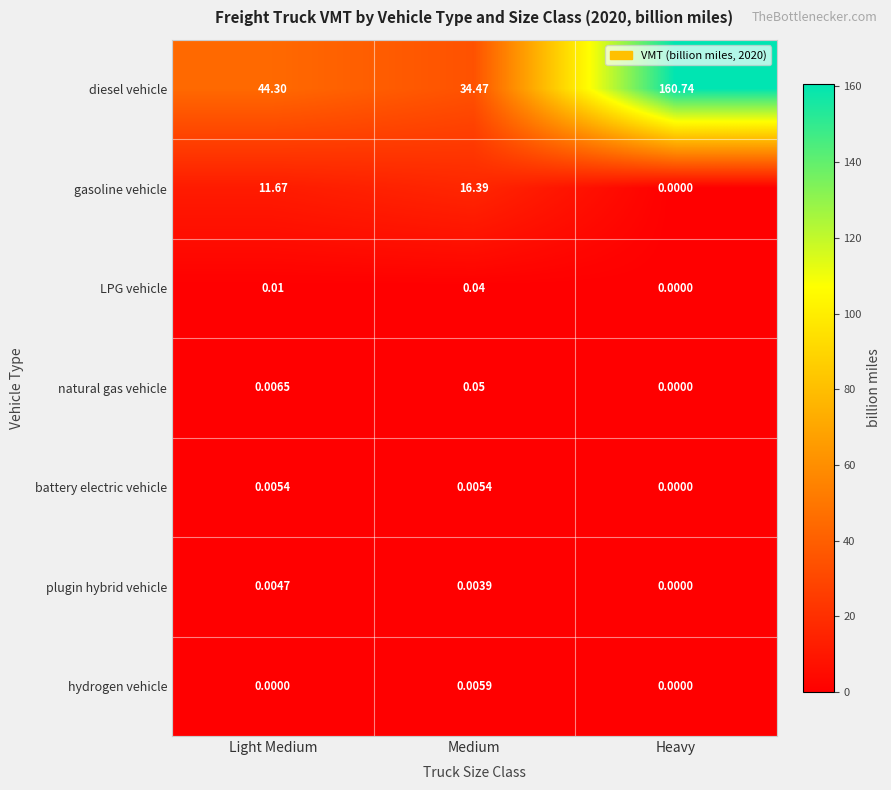

Which series has the largest total across all categories?

diesel vehicle